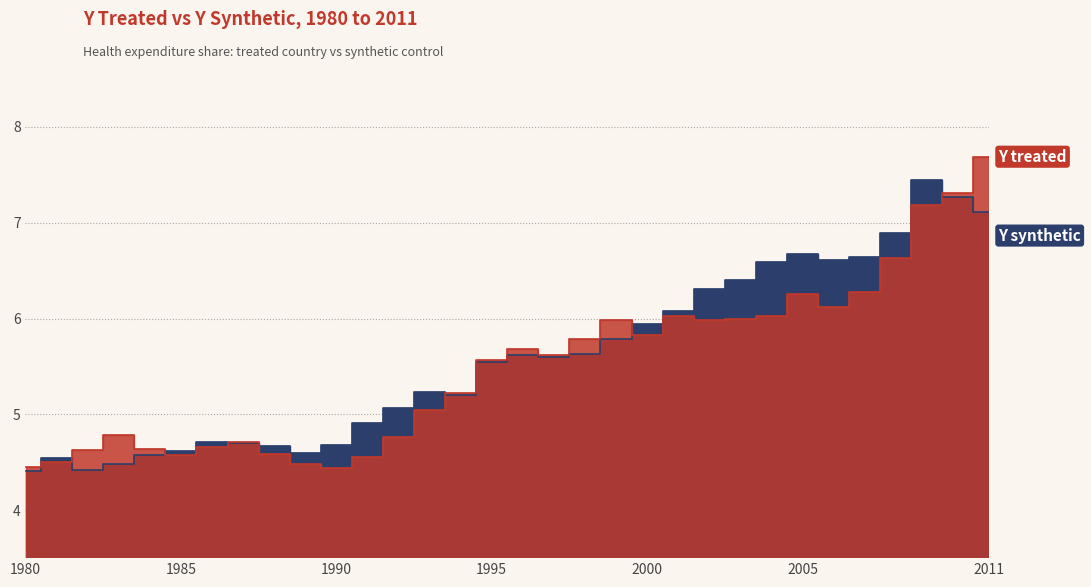

Between 2002 and 1997, which is larger?

2002